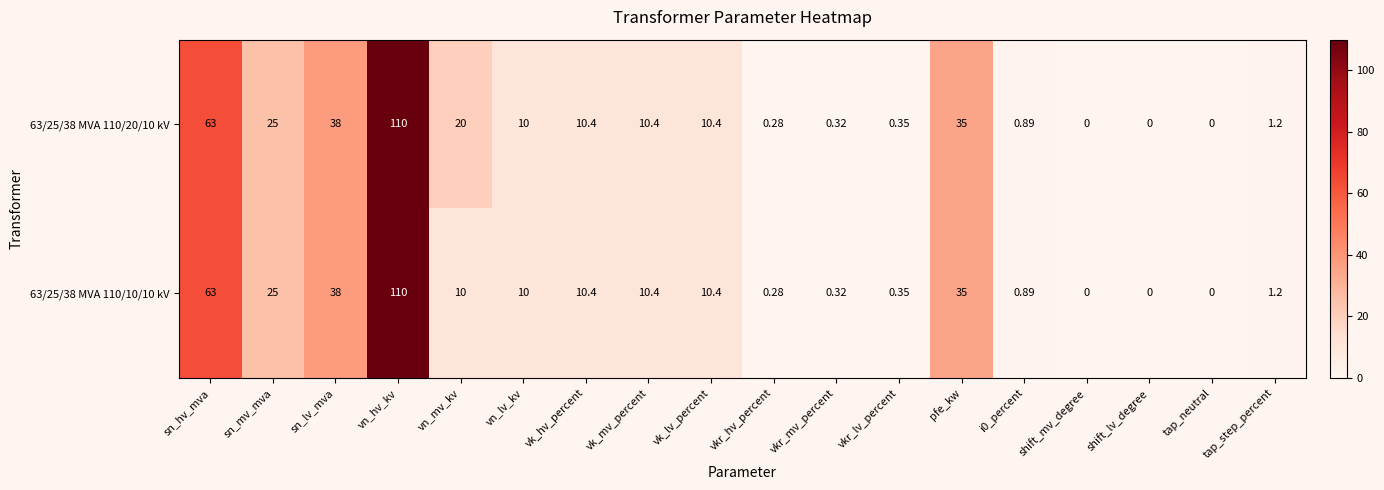

How many categories are shown in the chart?

18